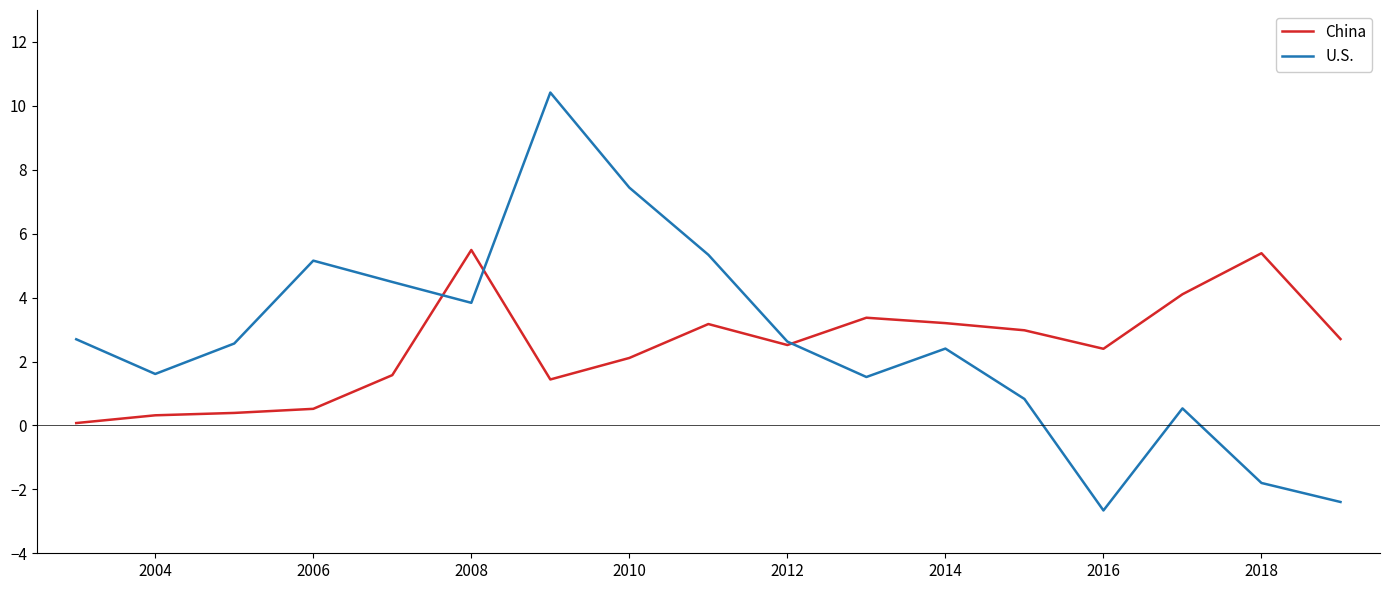

Which series has the largest range (max minus min)?

U.S.